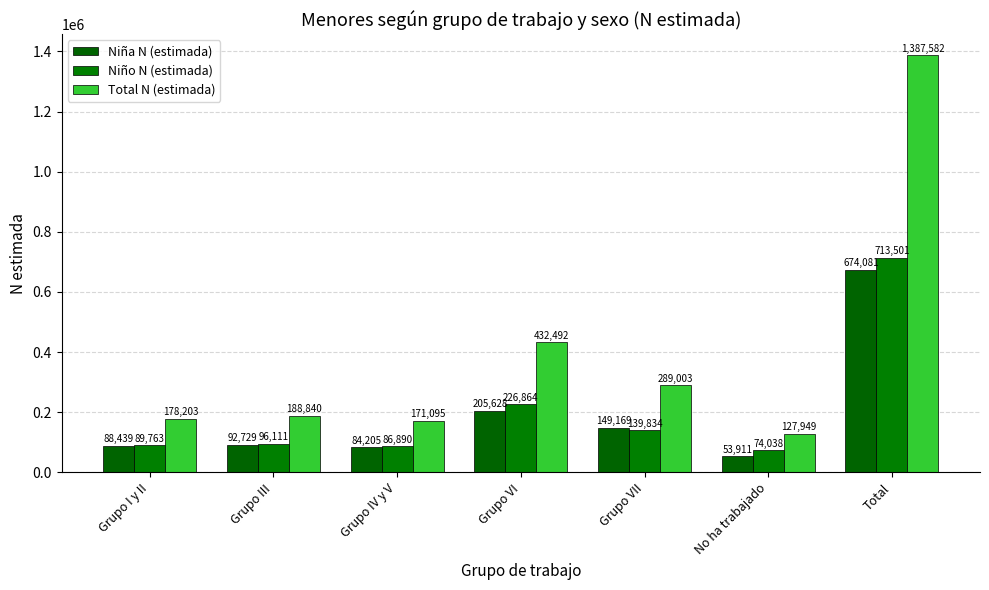

At which label does Niña N (estimada) reach its peak?

Total